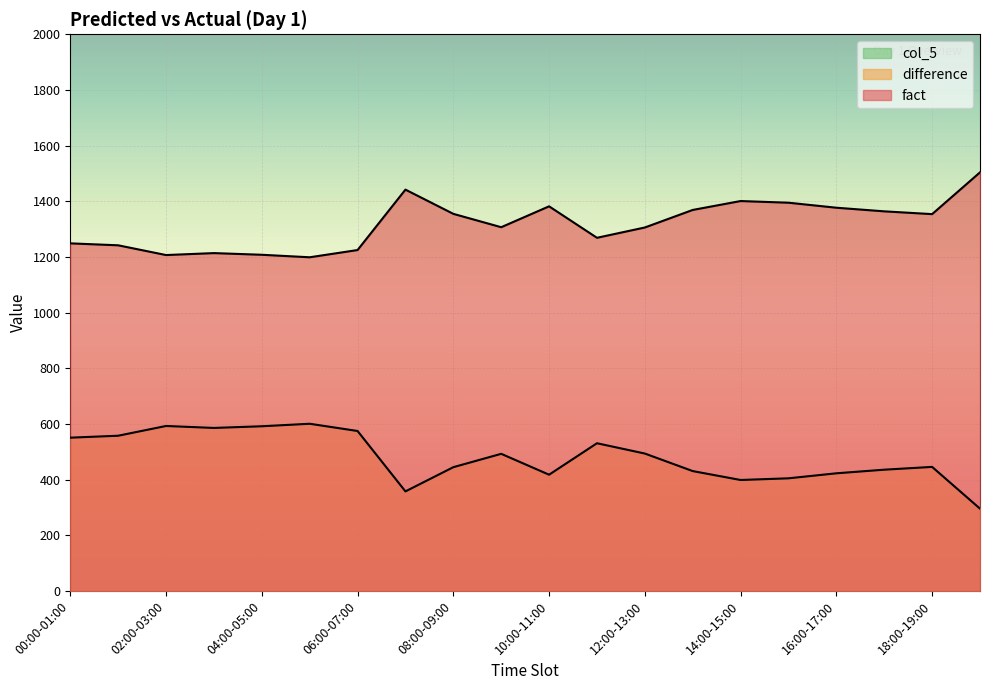

Which series has the largest range (max minus min)?

fact